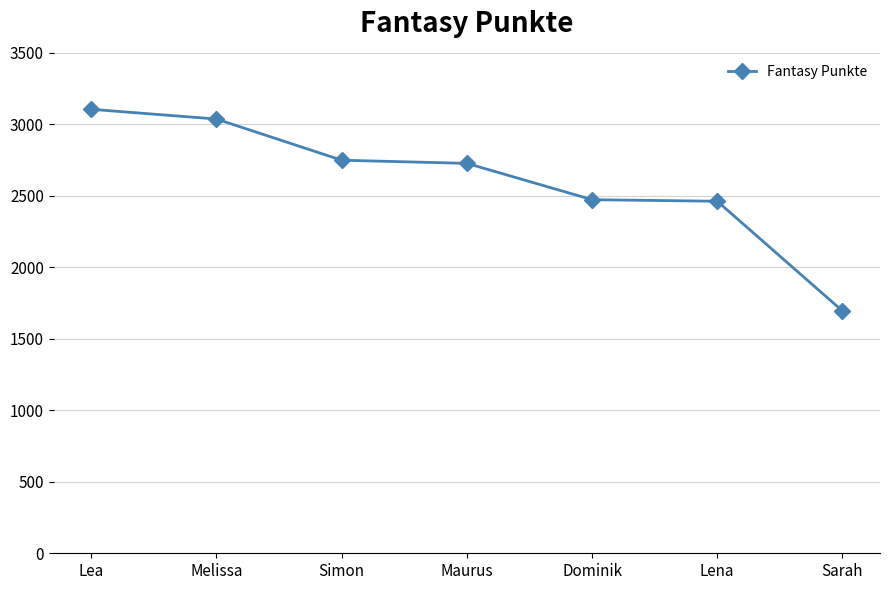

Between Melissa and Simon, which is larger?

Melissa